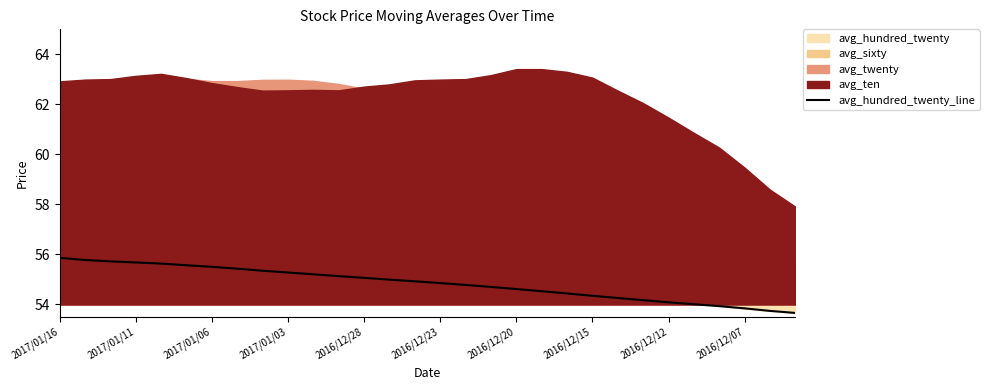

The value of avg_hundred_twenty_line at 2017/01/06 is 22.8. True or false?

False